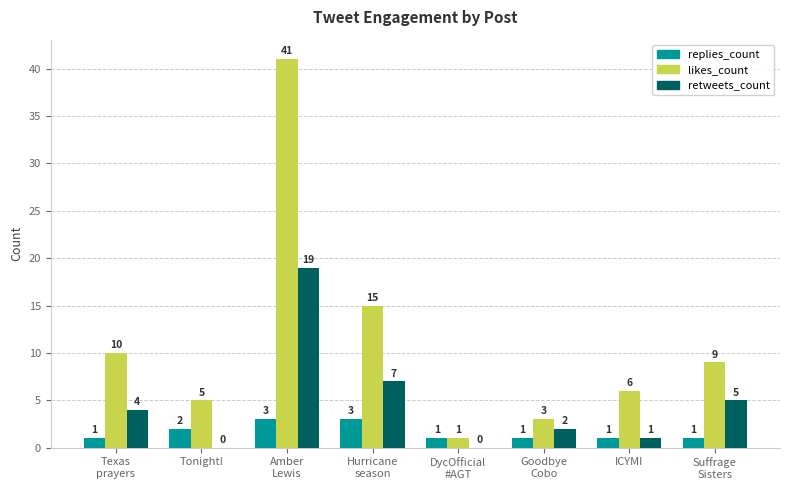

What is the sum of all retweets_count values?

38